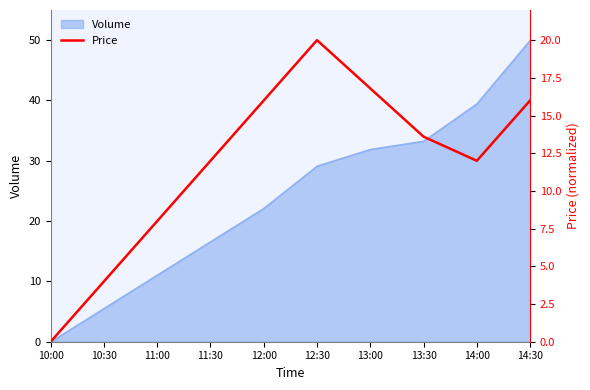

Reading left to right, extract all data points from this chart.

0.0	4.0	8.0	12.0	16.0	20.0	16.8	13.6	12.0	16.0